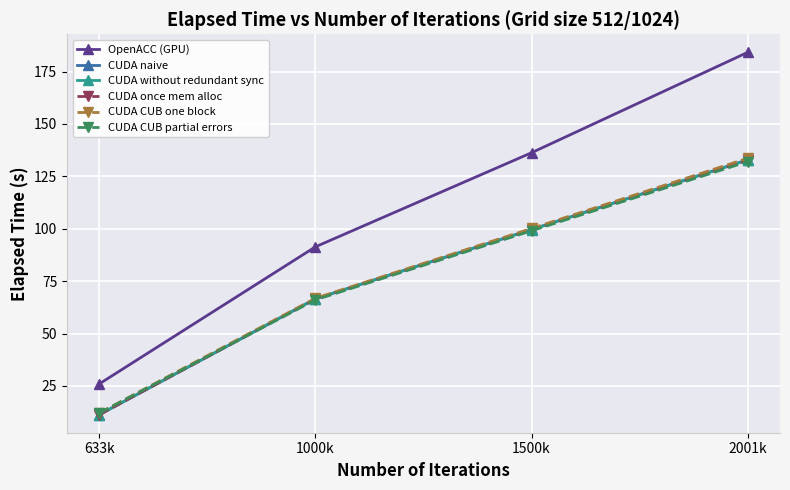

At which label is CUDA CUB partial errors closest to 72?

1000k